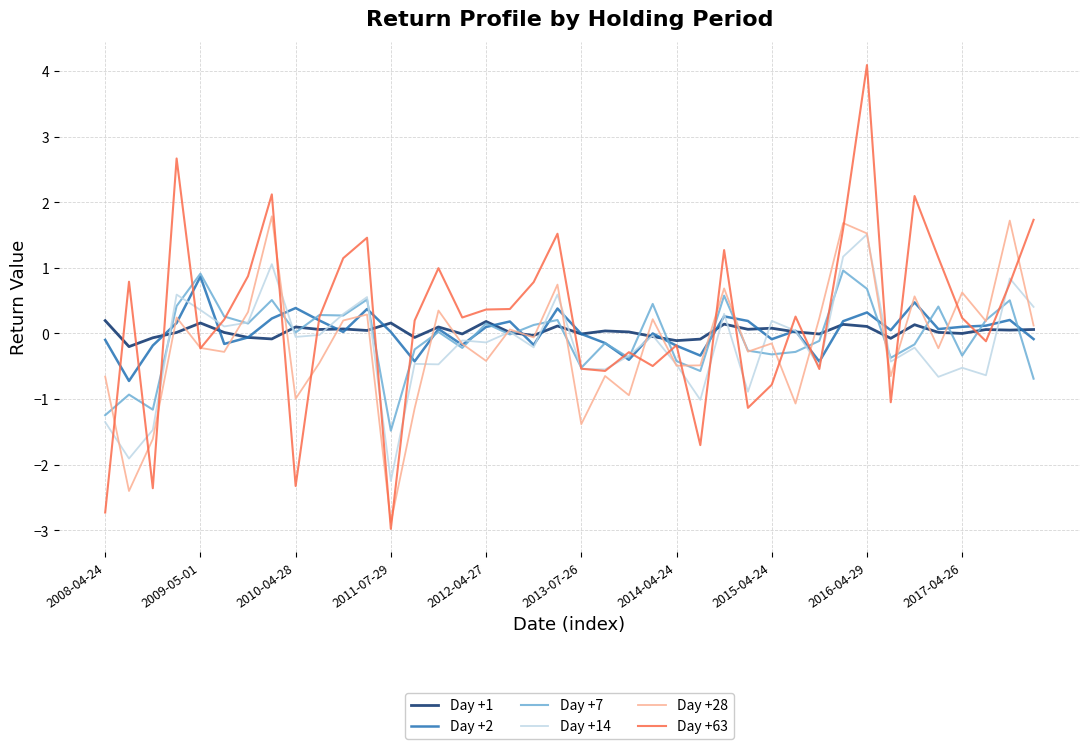

What is the lowest value of the Day +28 series?

-2.9